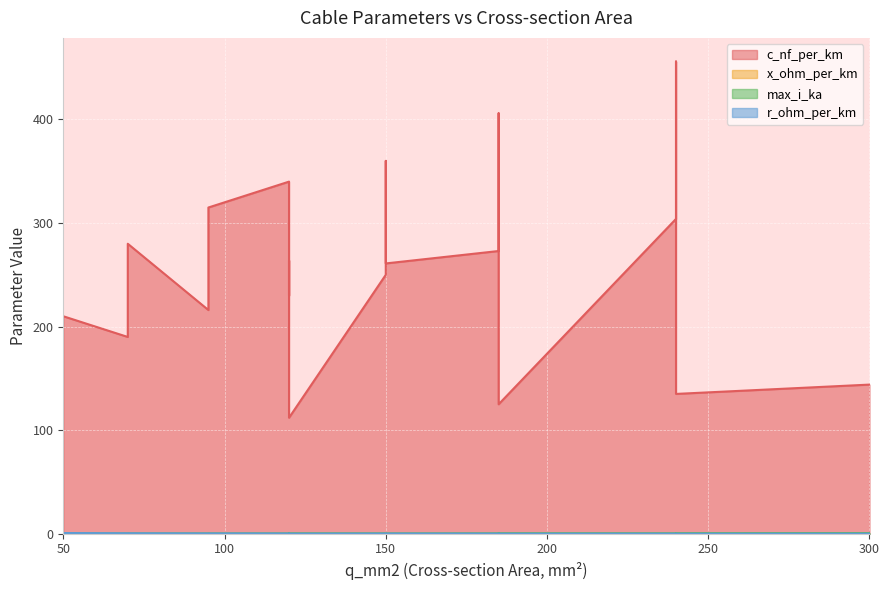

Which series has the largest range (max minus min)?

c_nf_per_km